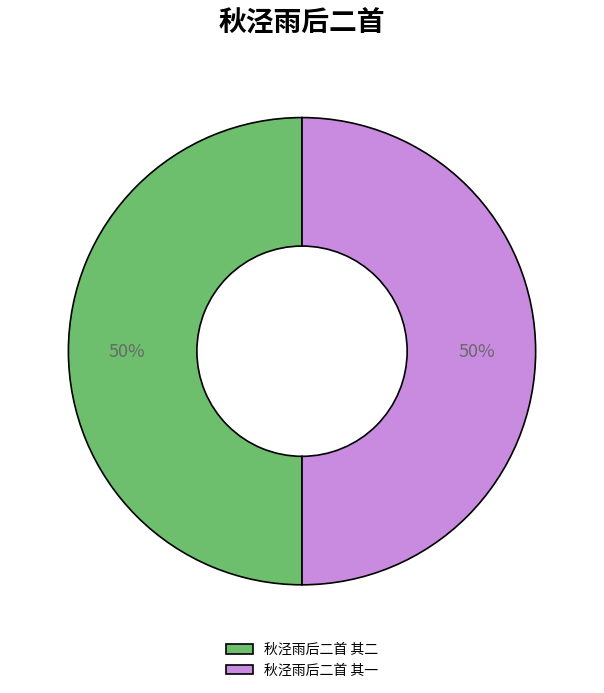

Approximately how many times larger is the value at 秋泾雨后二首 其二 compared to 秋泾雨后二首 其一?

1.0